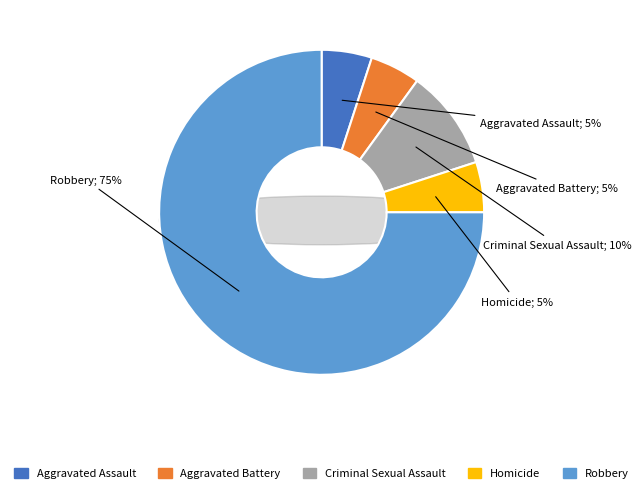

To the nearest percent, what is the difference between the Aggravated Battery and Criminal Sexual Assault slice percentages?

5%